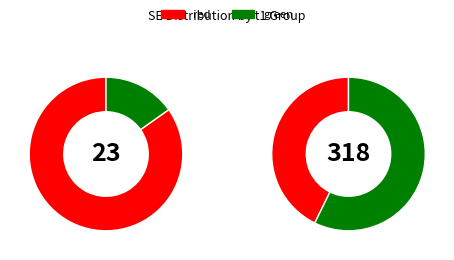

The 4 slice represents 1% of the pie. True or false?

False